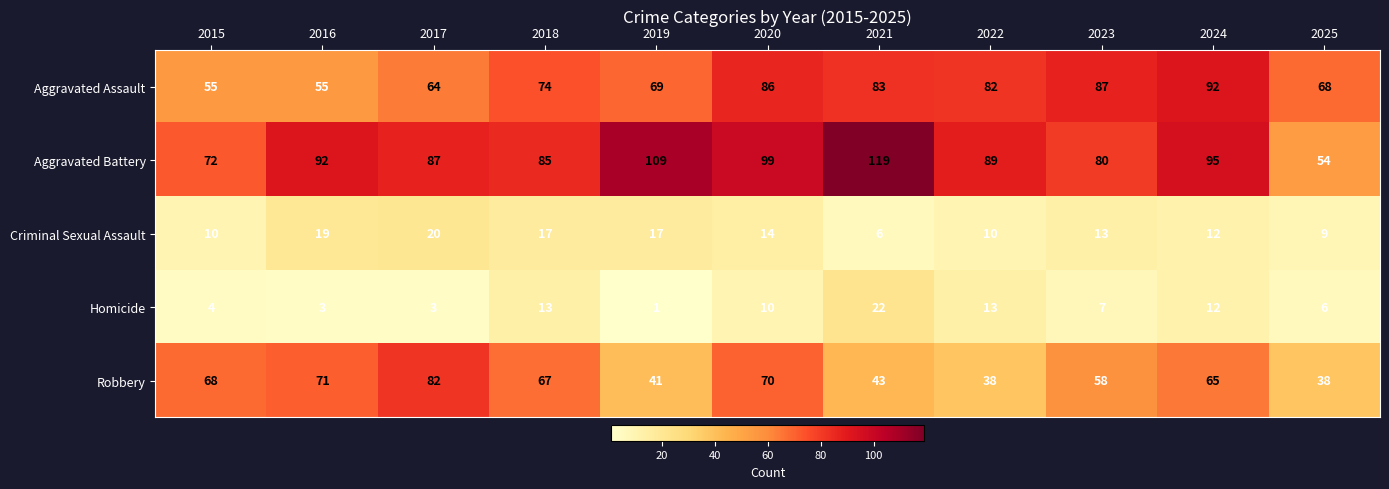

At how many categories does at least one series exceed 90?

5